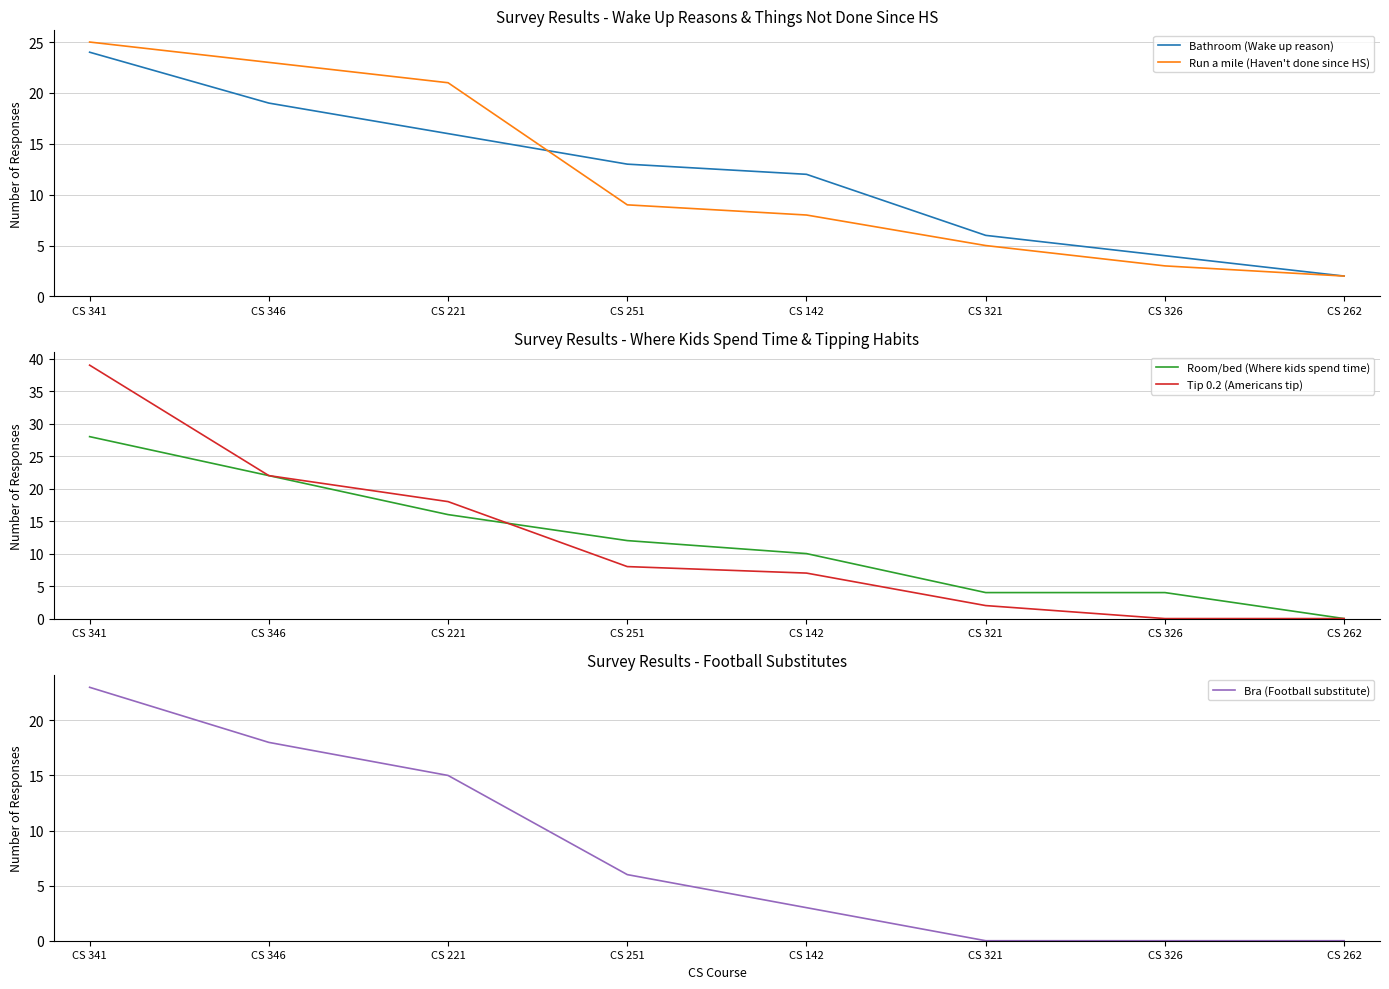

What is the average value of the Tip 0.2 (Americans tip) series?

12